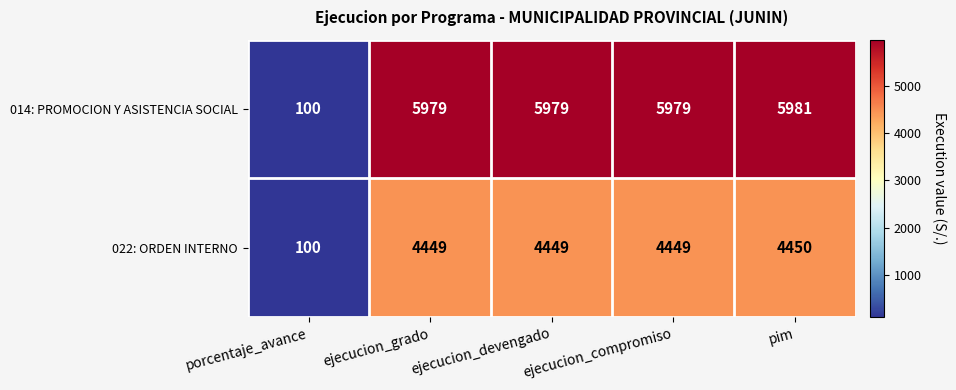

Is it true that 022: ORDEN INTERNO equals 1532 at pim?

False